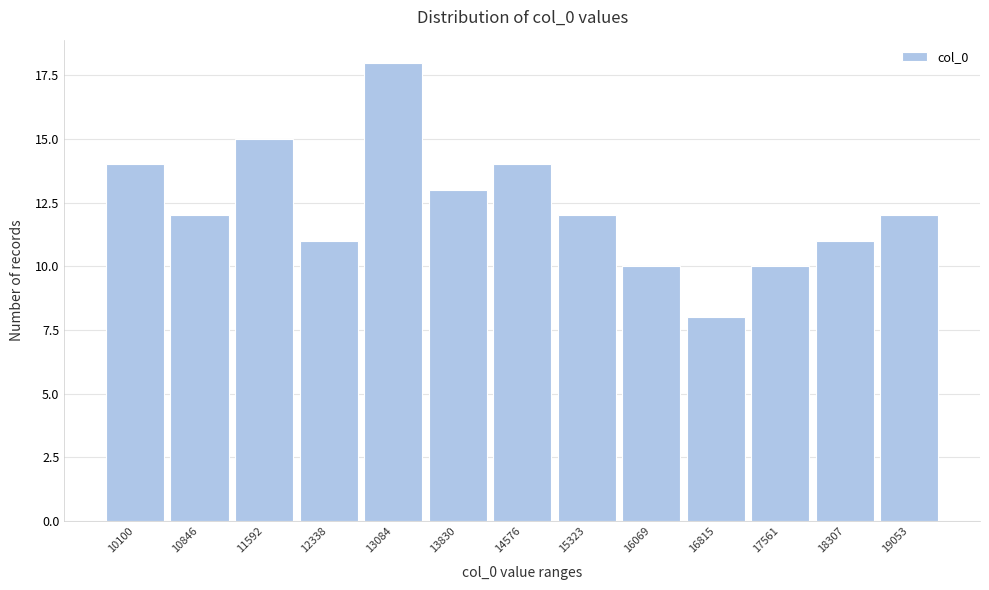

Reading right to left, list all the values displayed in this chart.

19053=12	18307=11	17561=10	16815=8	16069=10	15323=12	14576=14	13830=13	13084=18	12338=11	11592=15	10846=12	10100=14